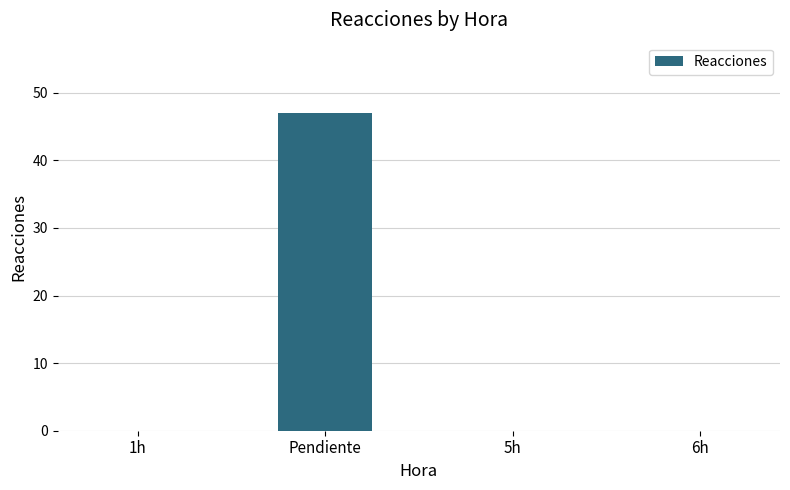

What value does the data have at Pendiente?

47